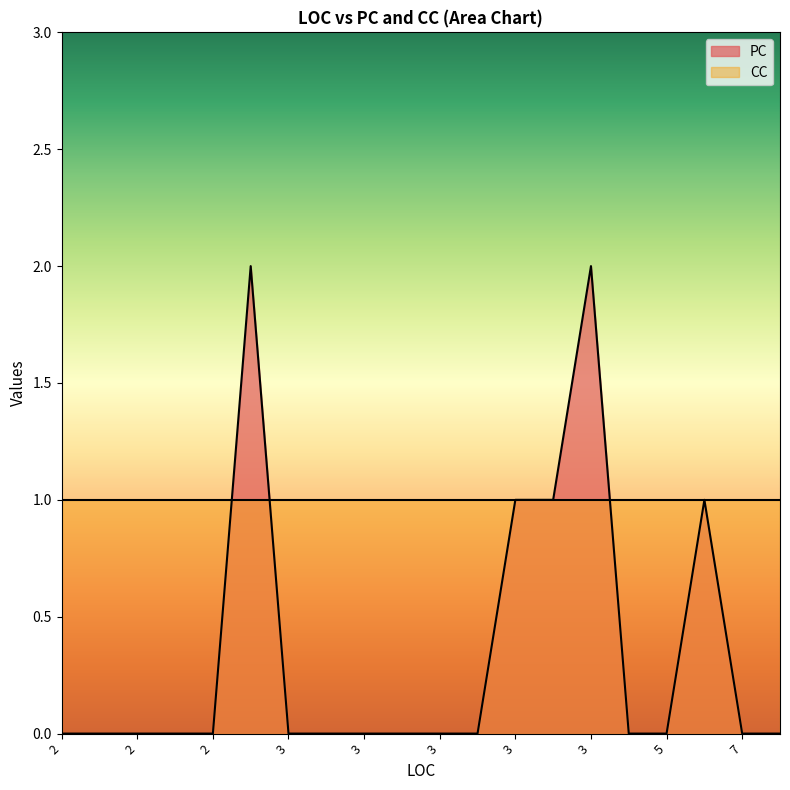

Which series has the widest spread of values?

PC